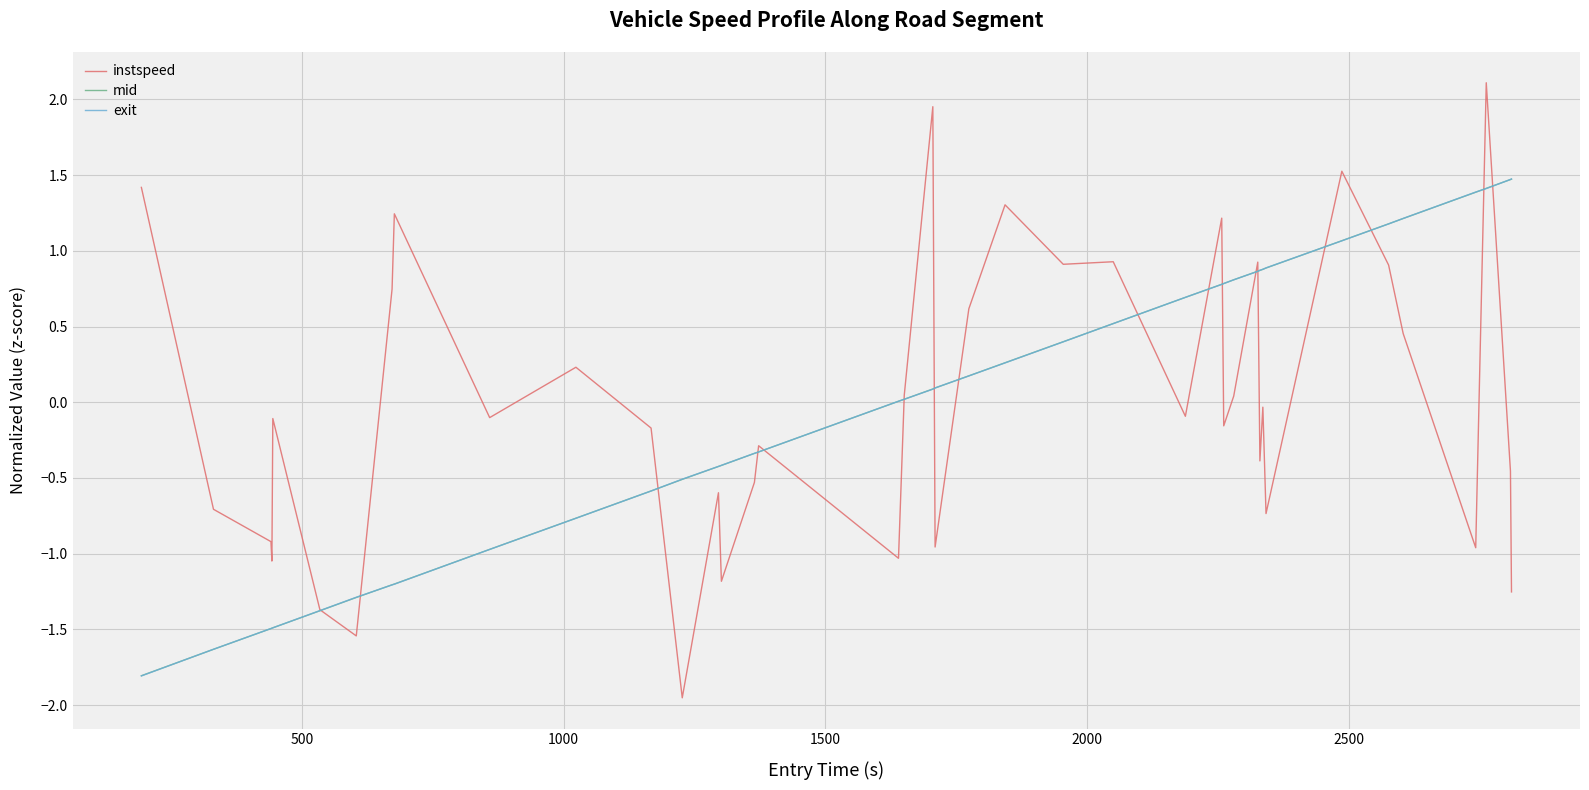

Is this an area chart (filled region under the line)?

No